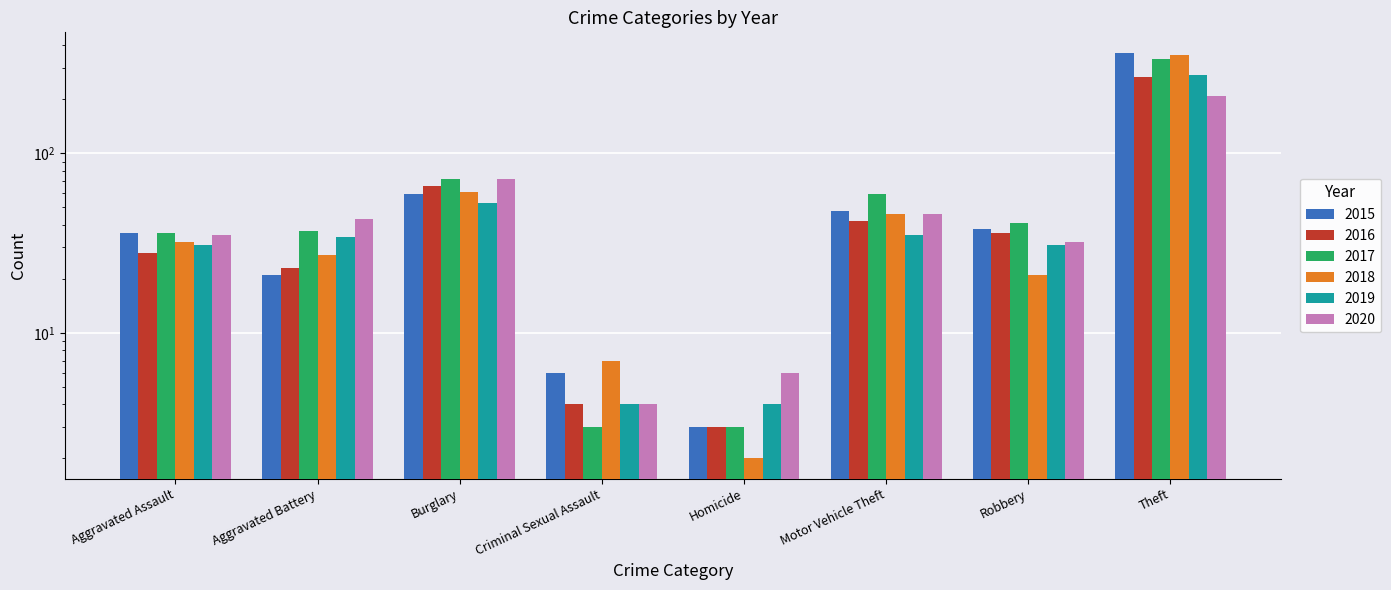

Reading left to right, list all the values displayed in this chart.

2015: Aggravated Assault=36	Aggravated Battery=21	Burglary=59	Criminal Sexual Assault=6	Homicide=3	Motor Vehicle Theft=48	Robbery=38	Theft=364
2016: Aggravated Assault=28	Aggravated Battery=23	Burglary=66	Criminal Sexual Assault=4	Homicide=3	Motor Vehicle Theft=42	Robbery=36	Theft=267
2017: Aggravated Assault=36	Aggravated Battery=37	Burglary=72	Criminal Sexual Assault=3	Homicide=3	Motor Vehicle Theft=59	Robbery=41	Theft=335
2018: Aggravated Assault=32	Aggravated Battery=27	Burglary=61	Criminal Sexual Assault=7	Homicide=2	Motor Vehicle Theft=46	Robbery=21	Theft=353
2019: Aggravated Assault=31	Aggravated Battery=34	Burglary=53	Criminal Sexual Assault=4	Homicide=4	Motor Vehicle Theft=35	Robbery=31	Theft=274
2020: Aggravated Assault=35	Aggravated Battery=43	Burglary=72	Criminal Sexual Assault=4	Homicide=6	Motor Vehicle Theft=46	Robbery=32	Theft=210